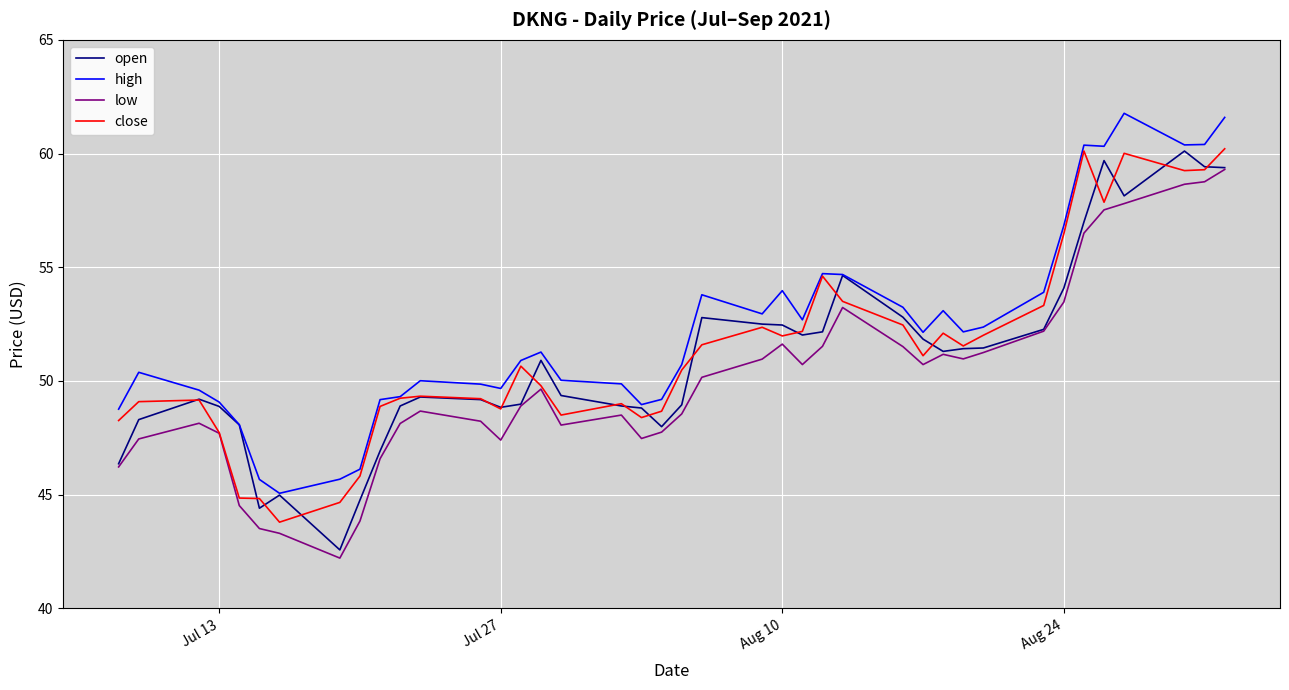

Which series has the largest range (max minus min)?

open